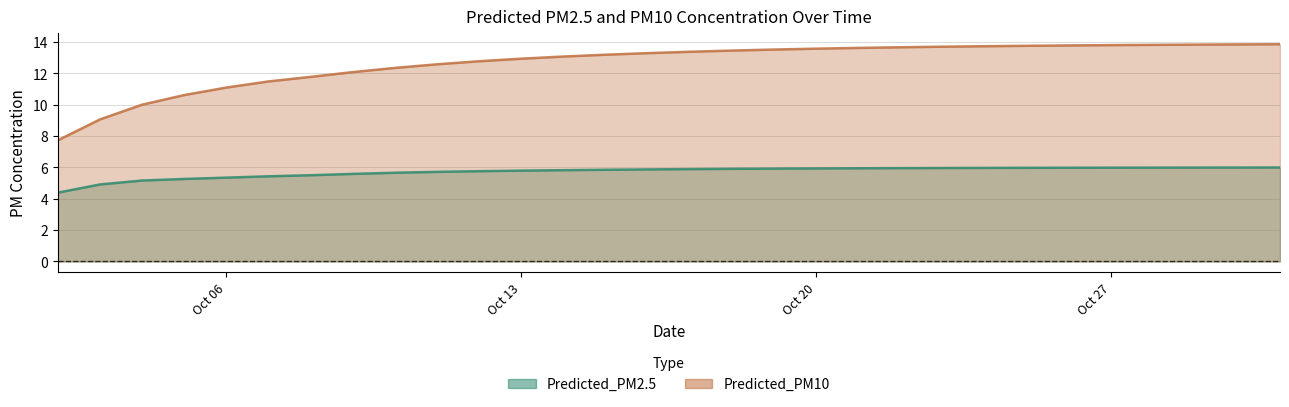

What is the value of the Predicted_PM2.5 point at the 10th from the left?

5.7